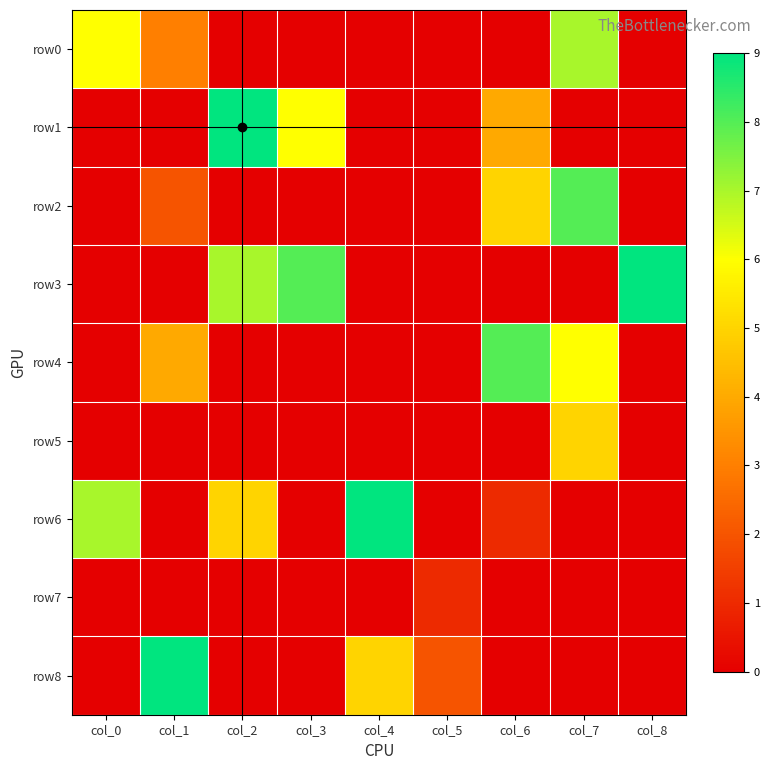

Count the number of data series in this chart.

9